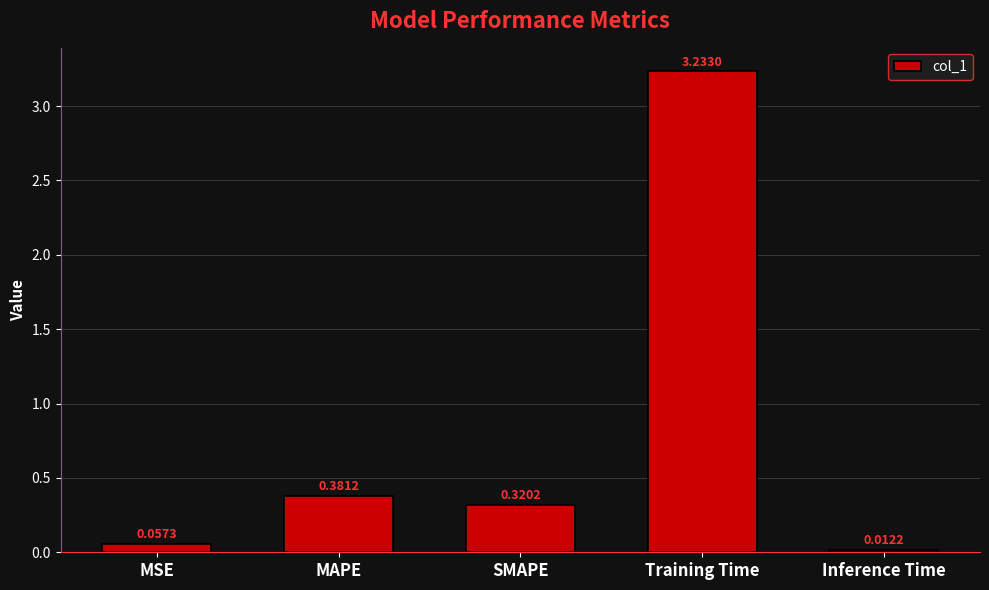

List the labels in order of value, smallest first.

Inference Time, MSE, SMAPE, MAPE, Training Time